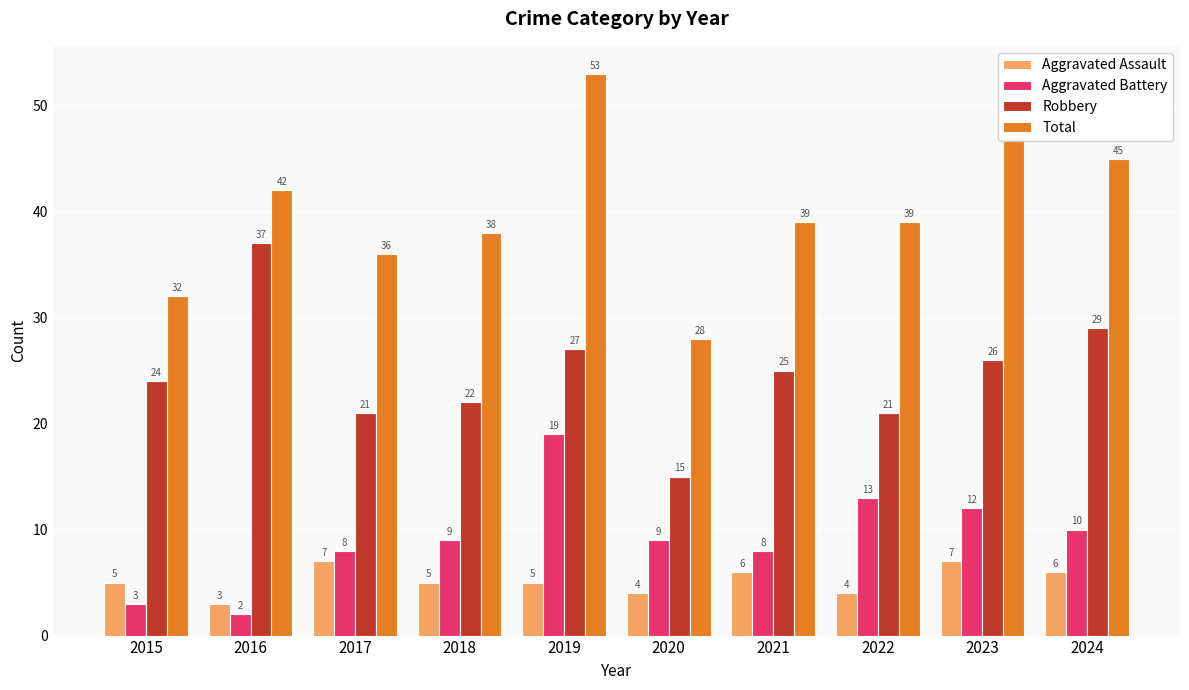

The value of Aggravated Assault at 2015 is 3. True or false?

False